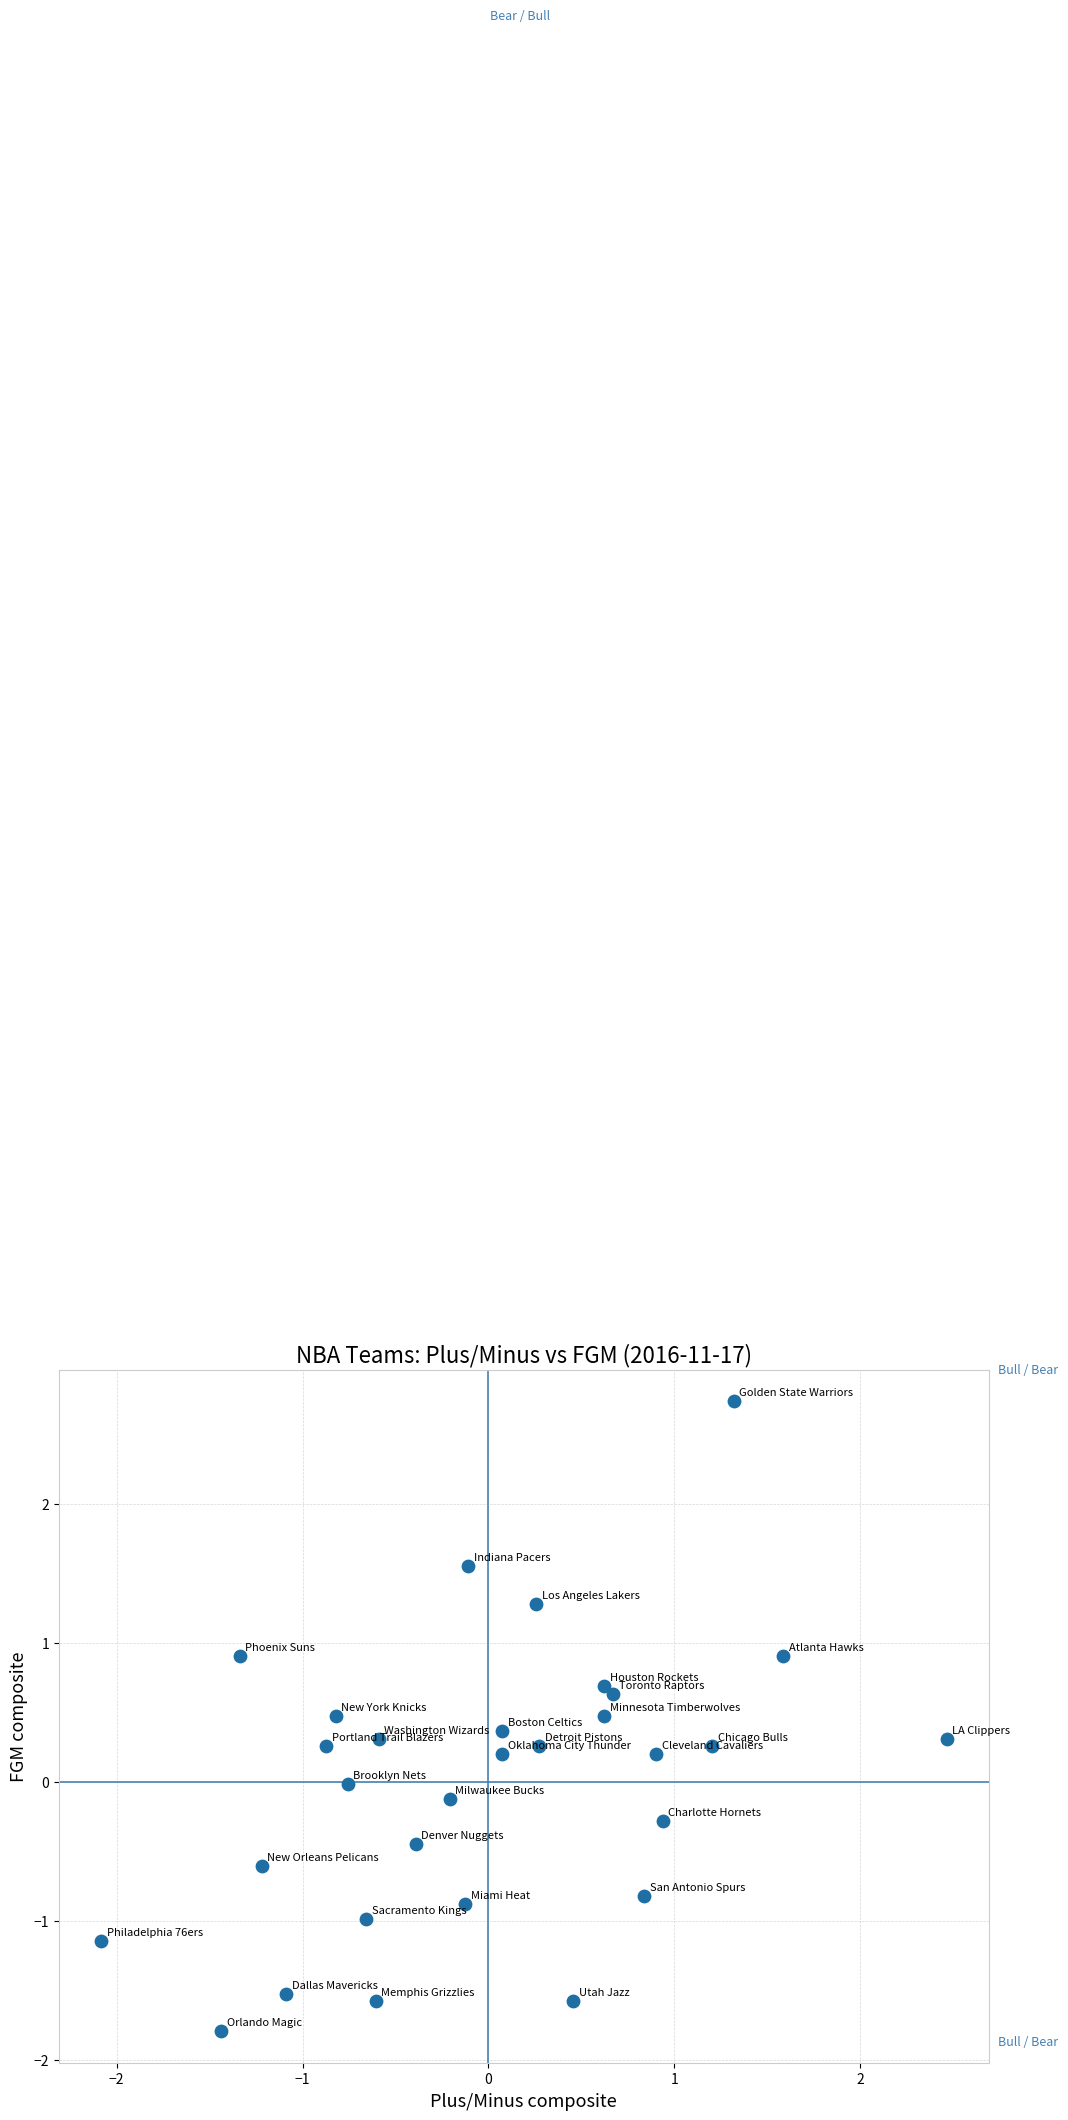

What is the range of X values (max minus min)?

4.5